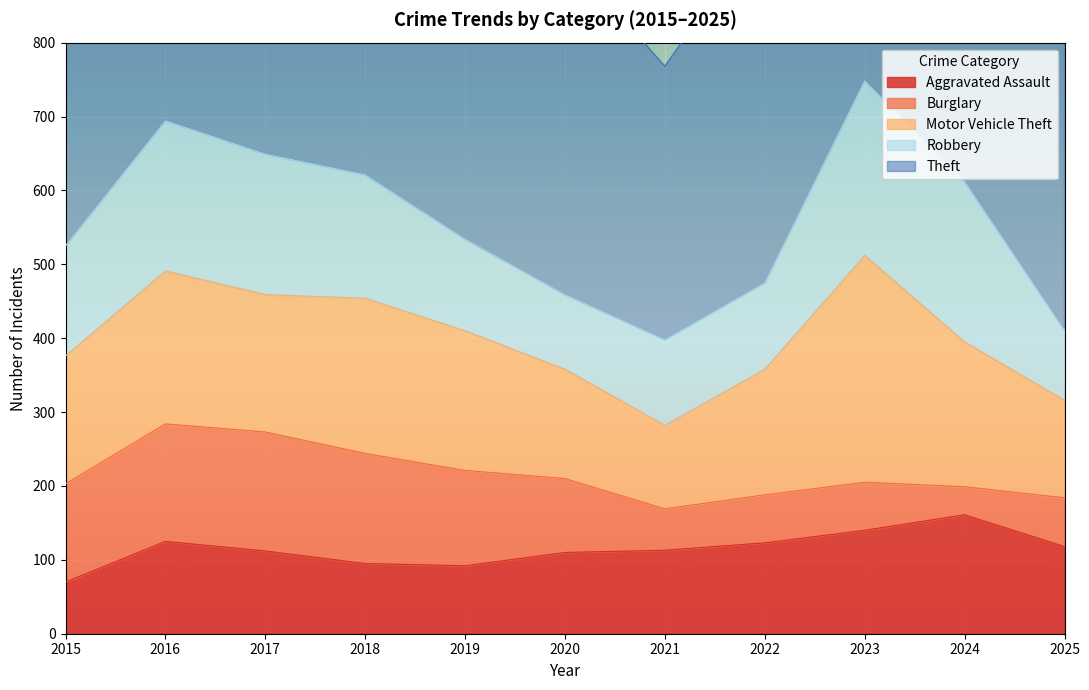

At which label does Motor Vehicle Theft first exceed 186?

2016